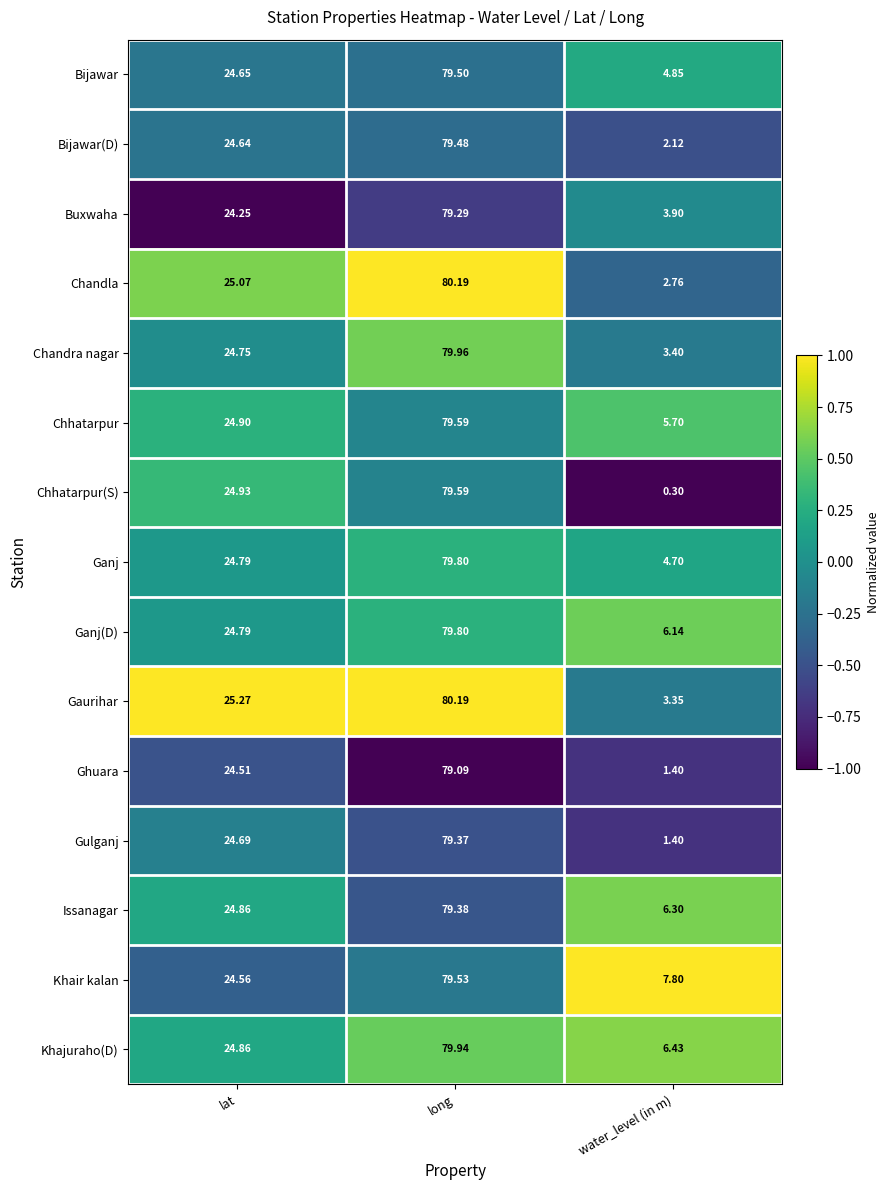

Where is Gaurihar nearest to the value 41?

lat